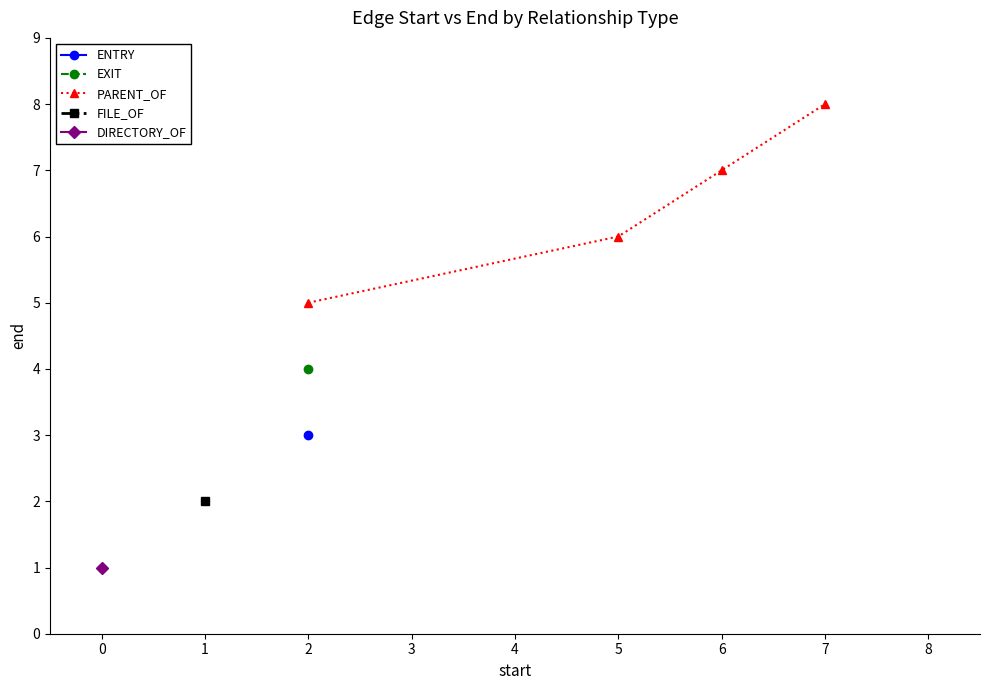

Does the chart display data point markers on the line(s)?

Yes